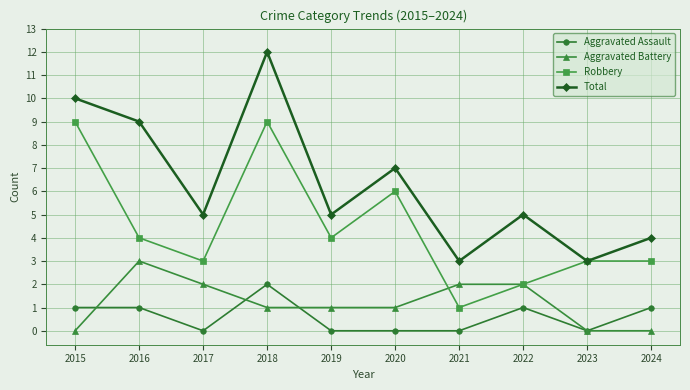

True or false: Aggravated Assault and Robbery cross at least once.

False